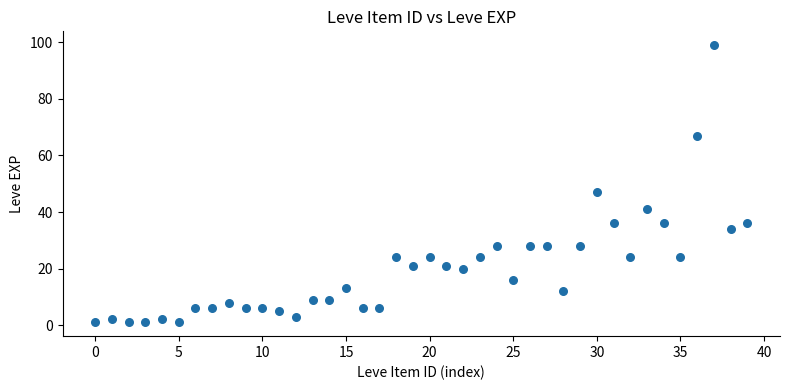

What Y value in the scatter plot is closest to 50?

47